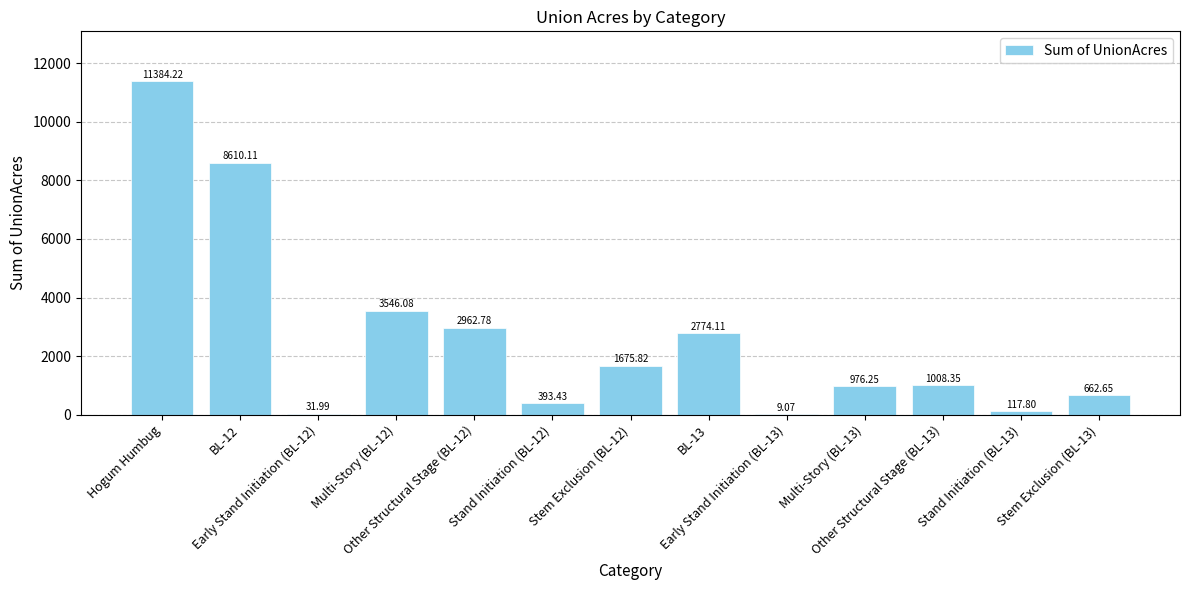

What position from the left is Hogum Humbug?

1